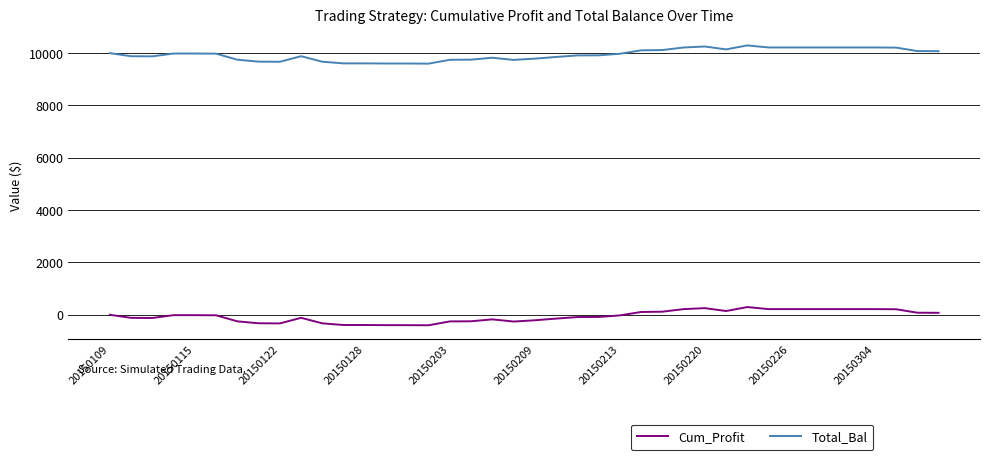

True or false: Total_Bal and Cum_Profit intersect in this chart.

False